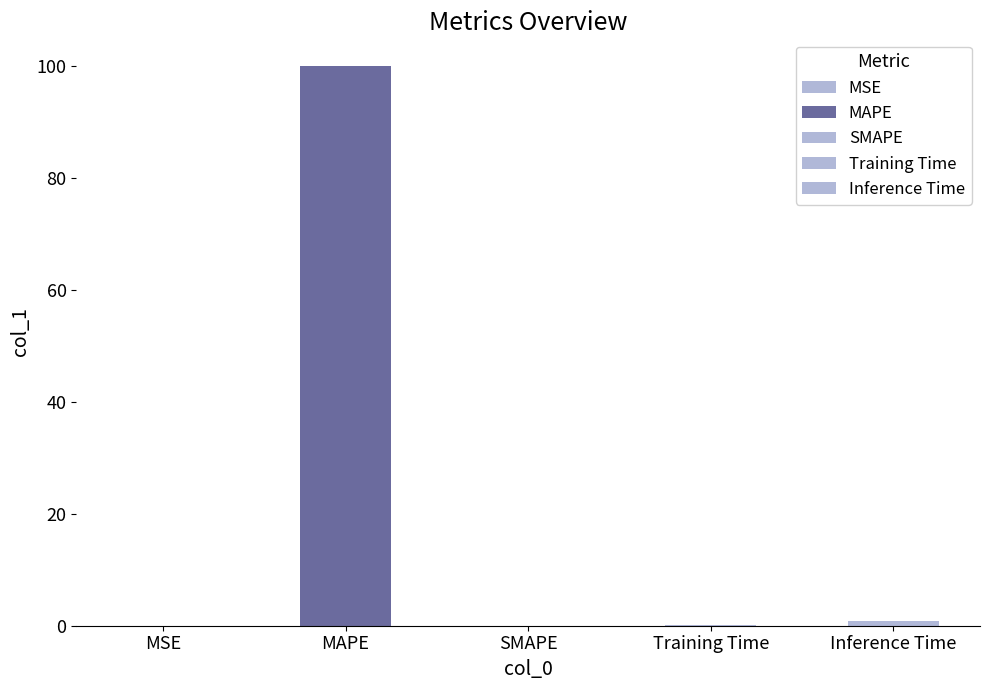

Which category has the highest value across all series?

MAPE